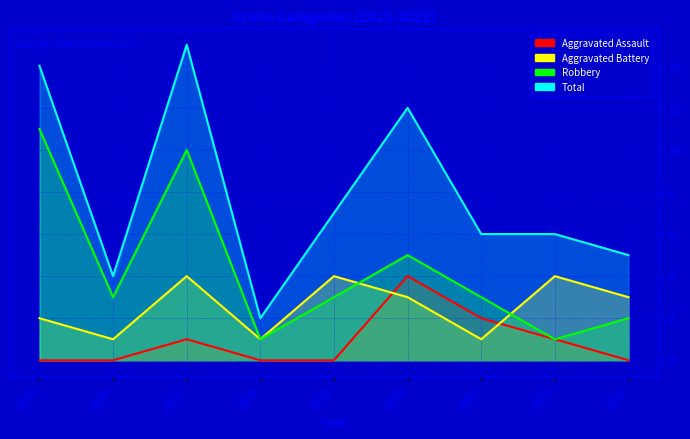

Reading right to left, list all the values displayed in this chart.

Aggravated Assault: 2023=0	2022=1	2021=2	2020=4	2019=0	2018=0	2017=1	2016=0	2015=0
Aggravated Battery: 2023=3	2022=4	2021=1	2020=3	2019=4	2018=1	2017=4	2016=1	2015=2
Robbery: 2023=2	2022=1	2021=3	2020=5	2019=3	2018=1	2017=10	2016=3	2015=11
Total: 2023=5	2022=6	2021=6	2020=12	2019=7	2018=2	2017=15	2016=4	2015=14